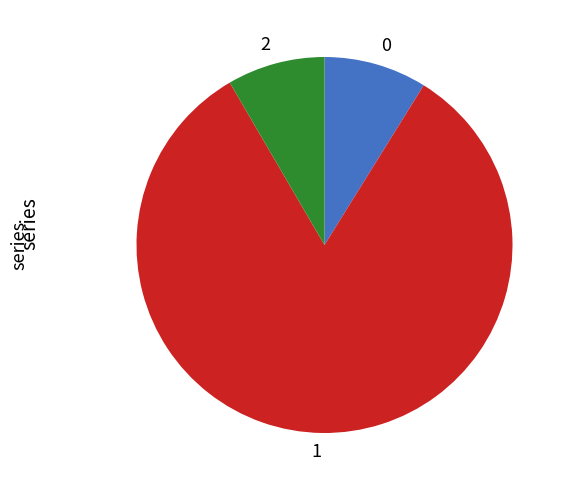

Does any single category account for the majority?

Yes